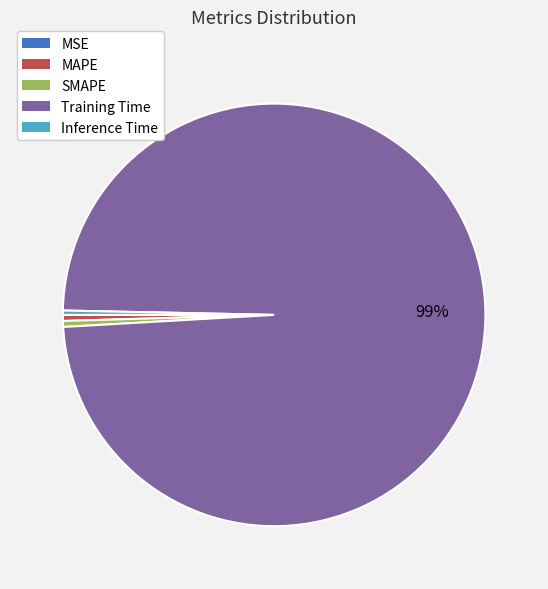

Combined, do Training Time and MAPE account for over 50%?

Yes